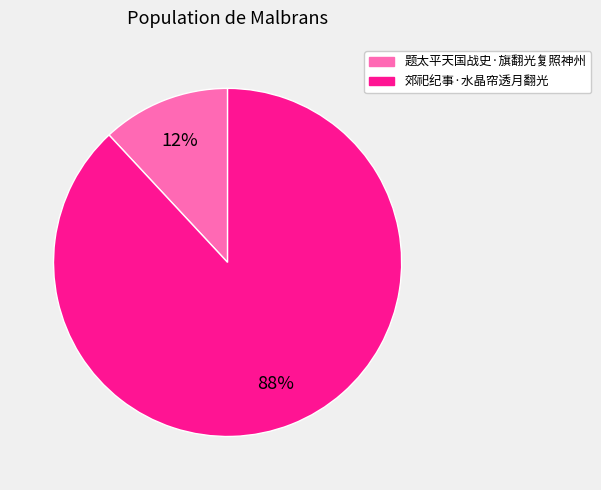

True or false: 题太平天国战史·旗翻光复照神州 accounts for 12% of the total.

True